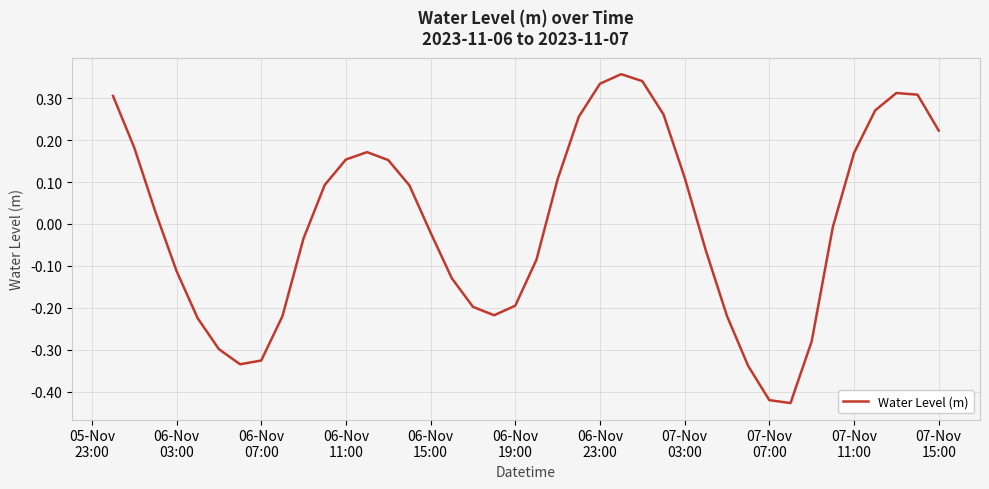

How many points are lower than both their immediate neighbors (excluding endpoints)?

3